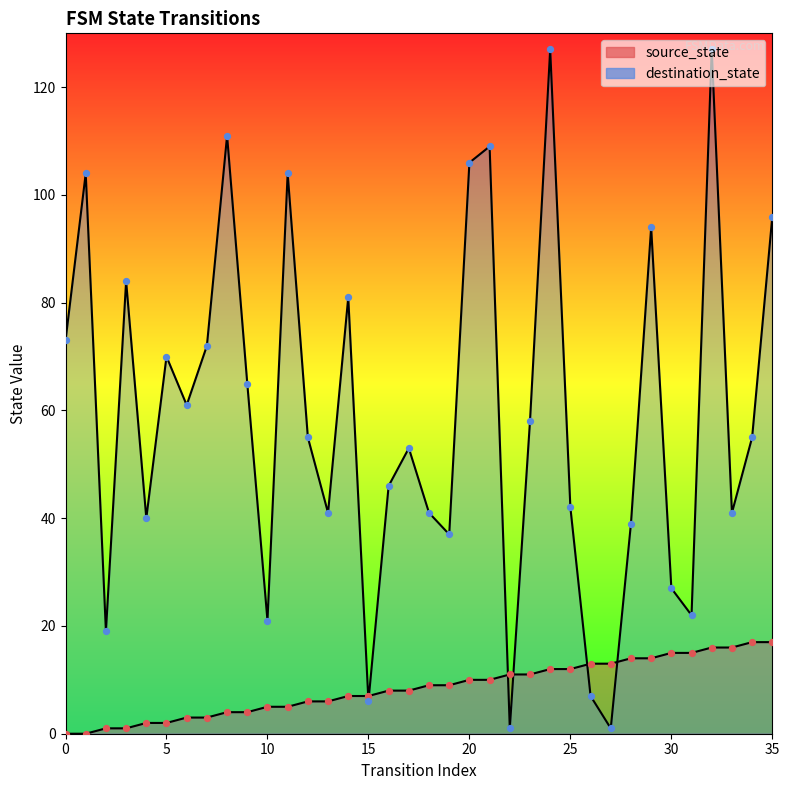

Is the value of source_state at 30 greater than the value of destination_state at 23?

No